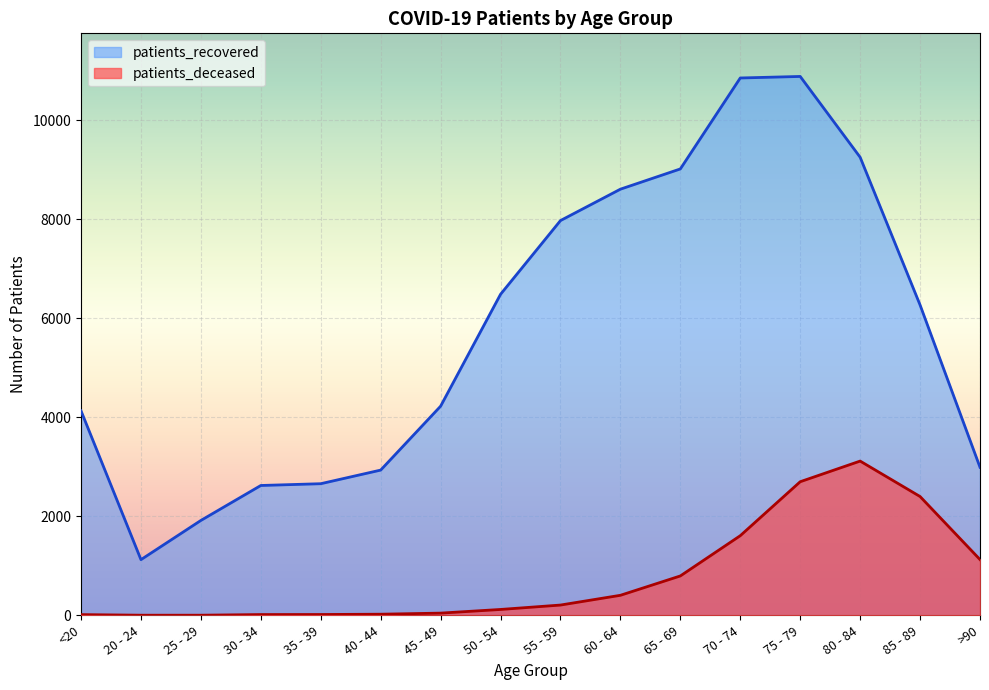

The value of patients_deceased at 25 - 29 is 1. True or false?

False